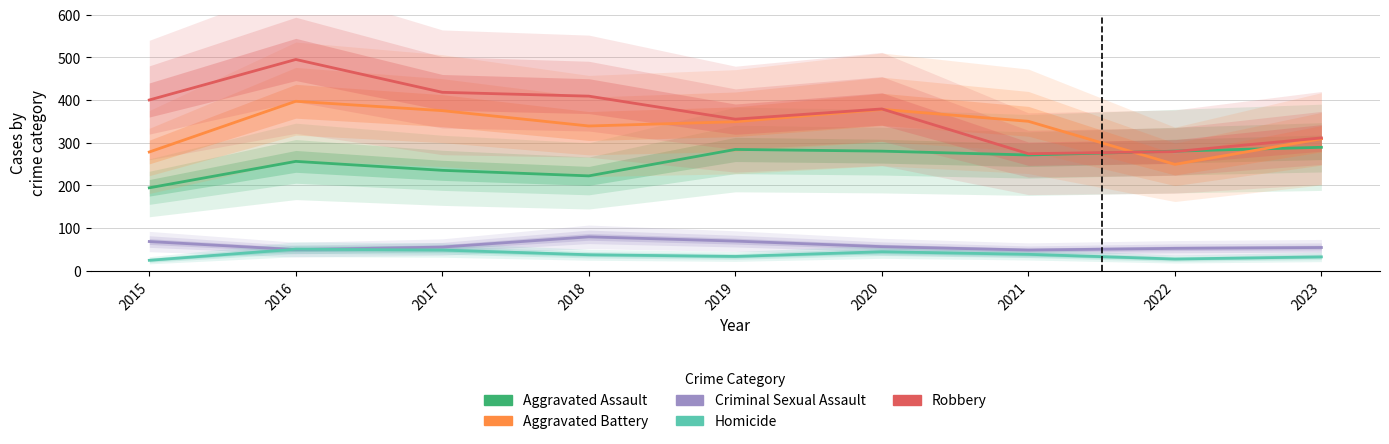

The value of Aggravated Battery at 2017 is 375. True or false?

True